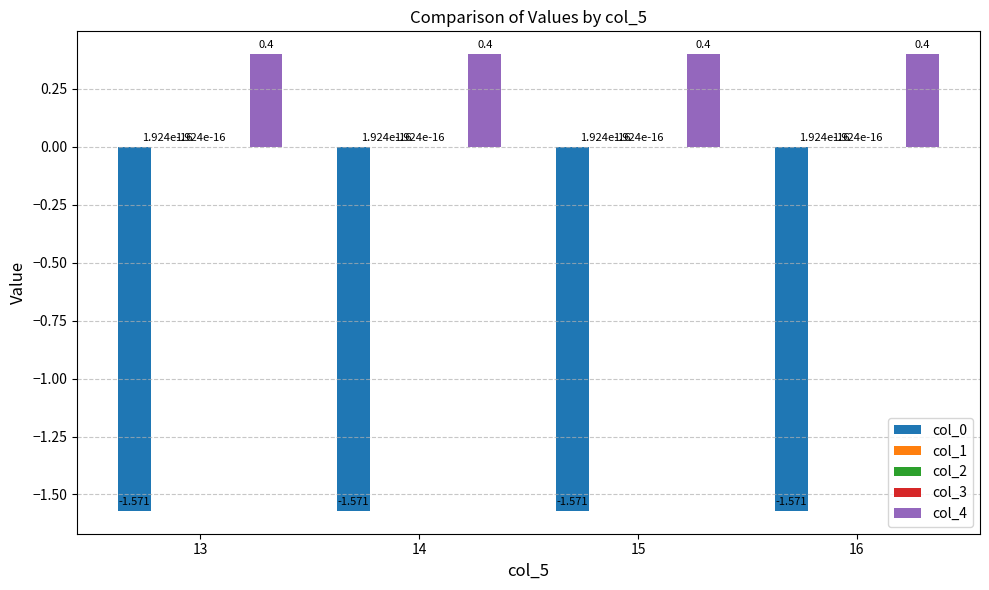

Is the value of col_0 at 16 greater than the value of col_4 at 15?

No